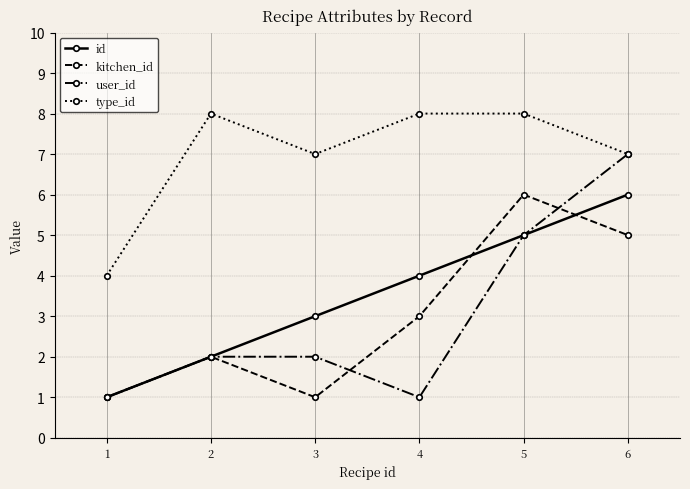

Rank the series at 3 from lowest to highest value.

kitchen_id, user_id, id, type_id